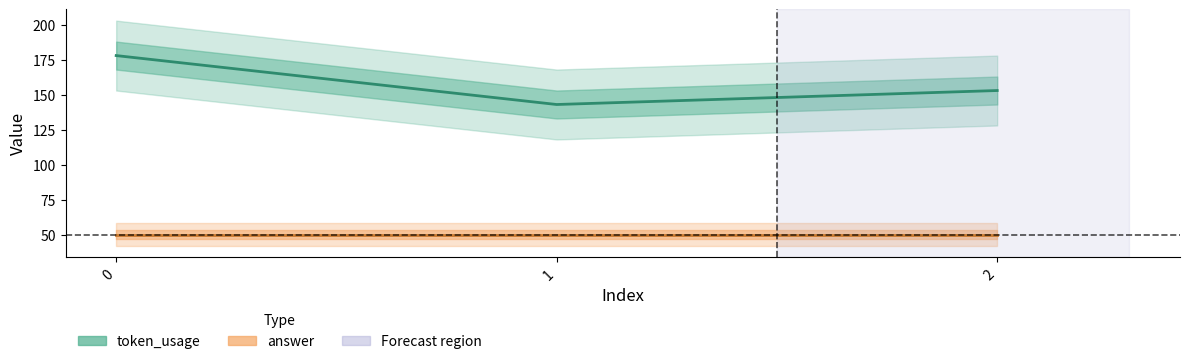

How many values in the token_usage series exceed 153?

1